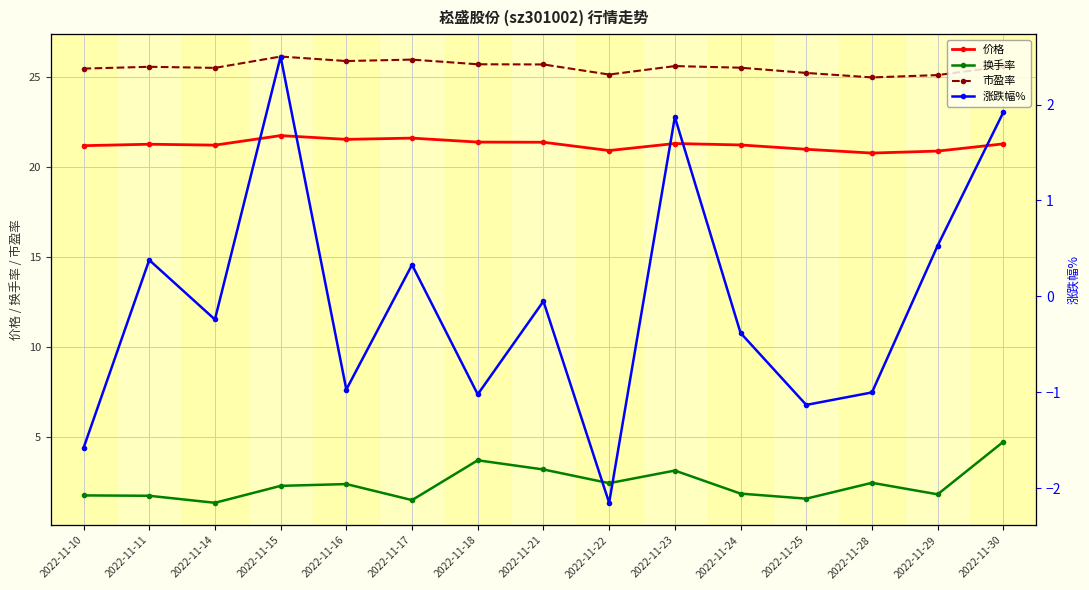

What is the difference between the highest and lowest values at 2022-11-23?

23.7